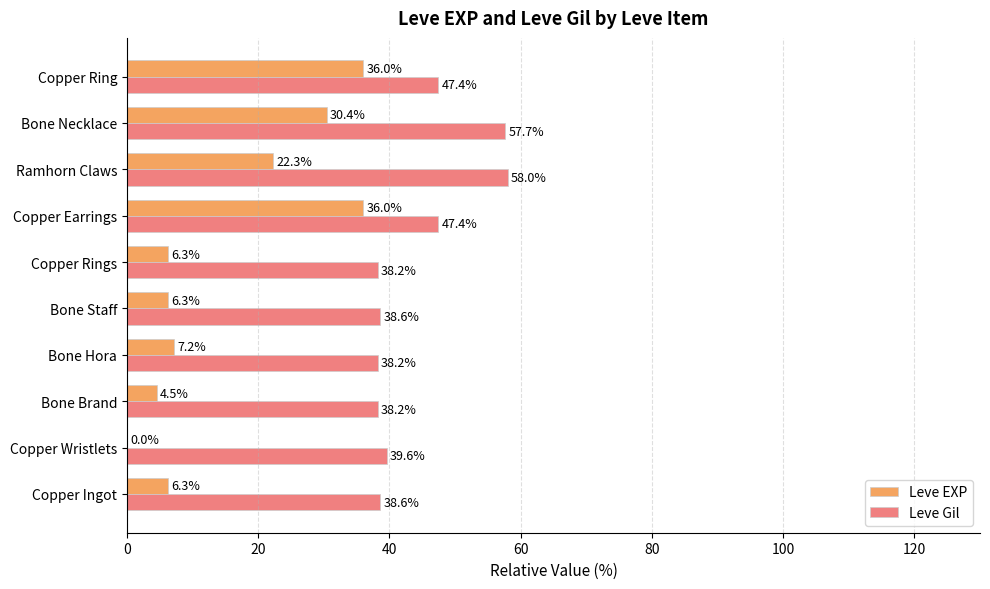

Is the value of Leve Gil at Ramhorn Claws greater than the value of Leve EXP at Copper Wristlets?

Yes